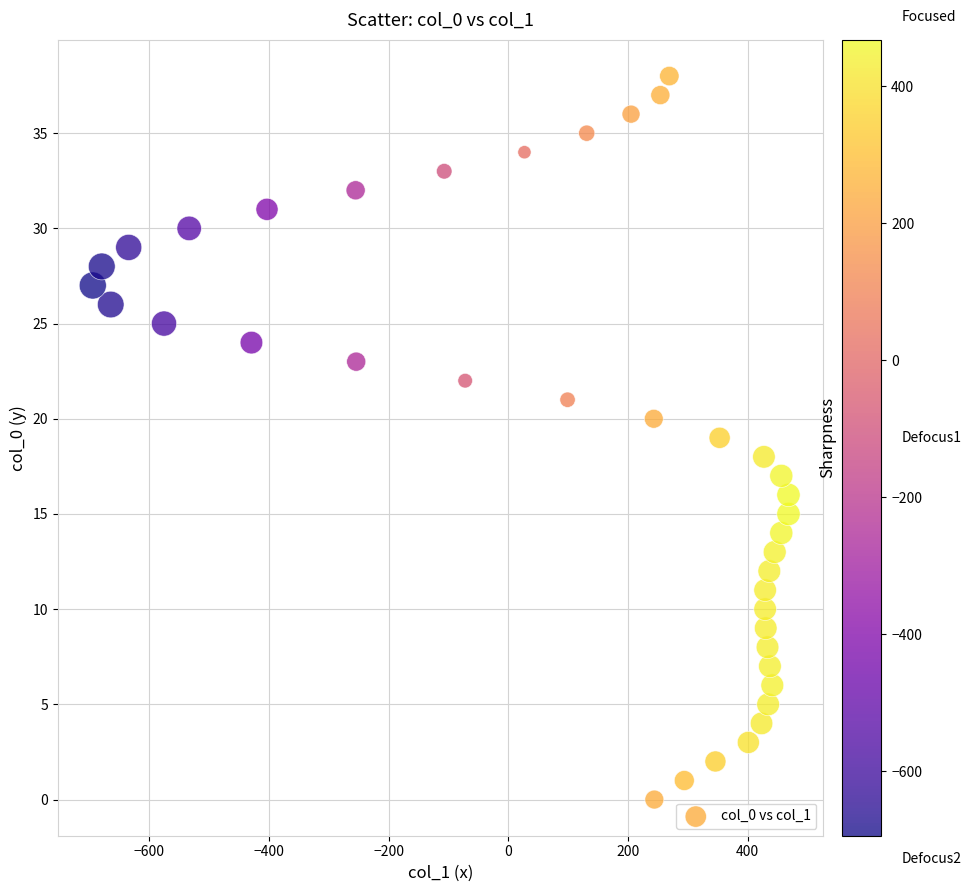

What is the range of Y values (max minus min)?

38